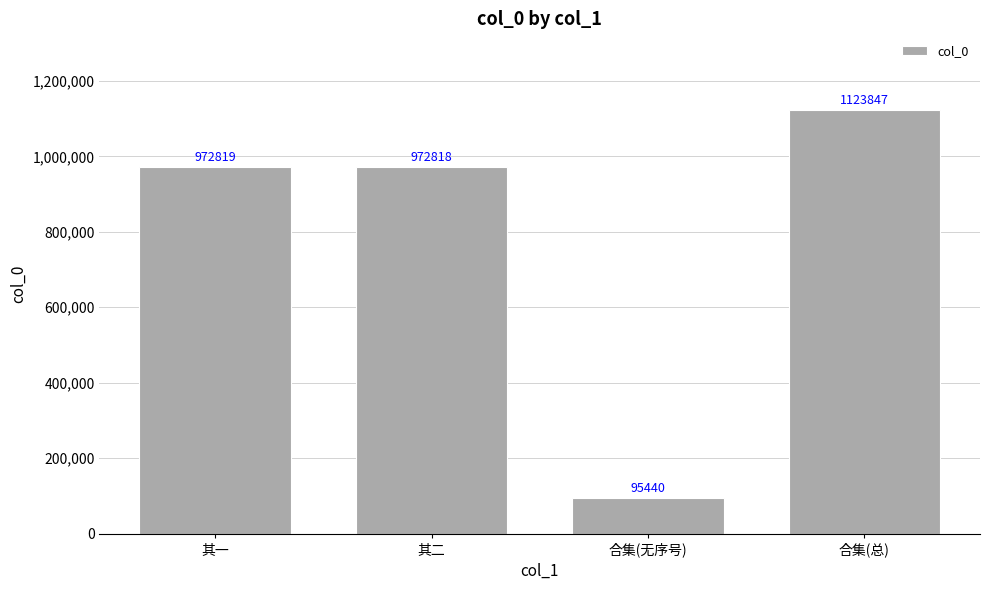

Does the chart contain stacked bars?

No